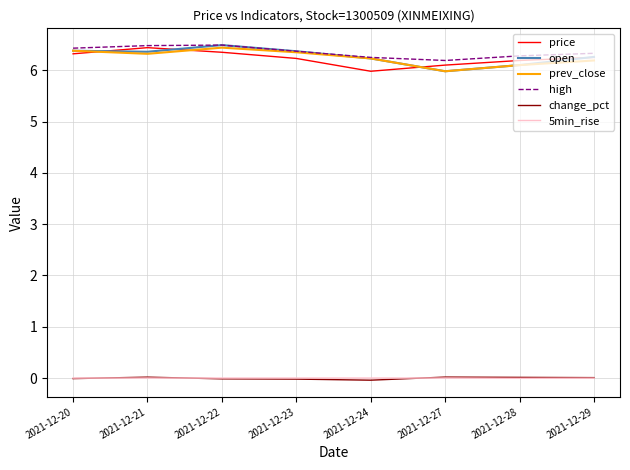

How many intersections are there between 5min_rise and change_pct?

3